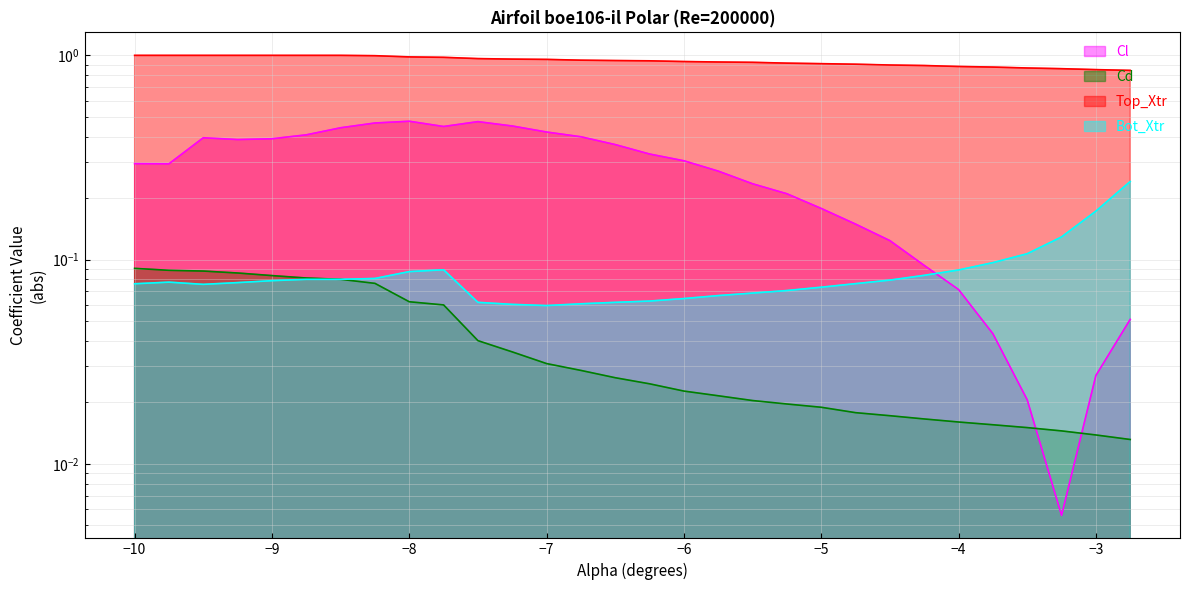

How many Cd values are between 0 and 1?

30